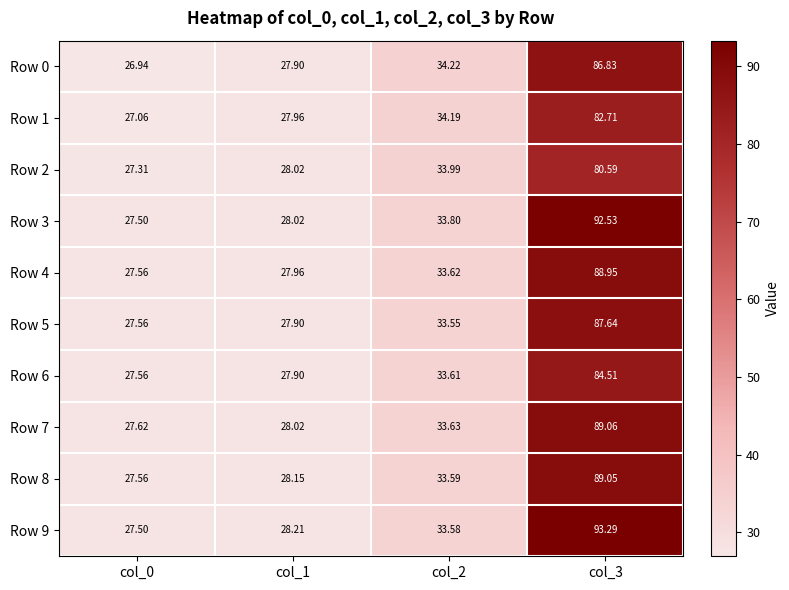

How many data points in Row 3 are above 33?

2